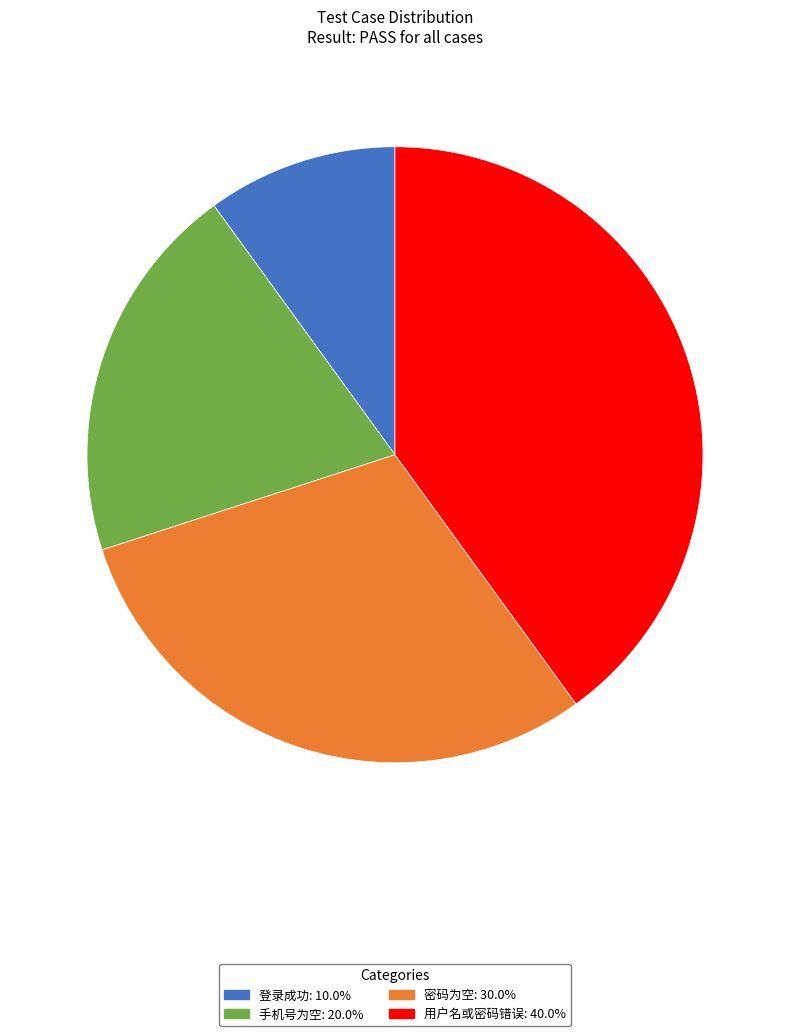

Which slice is the largest?

用户名或密码错误